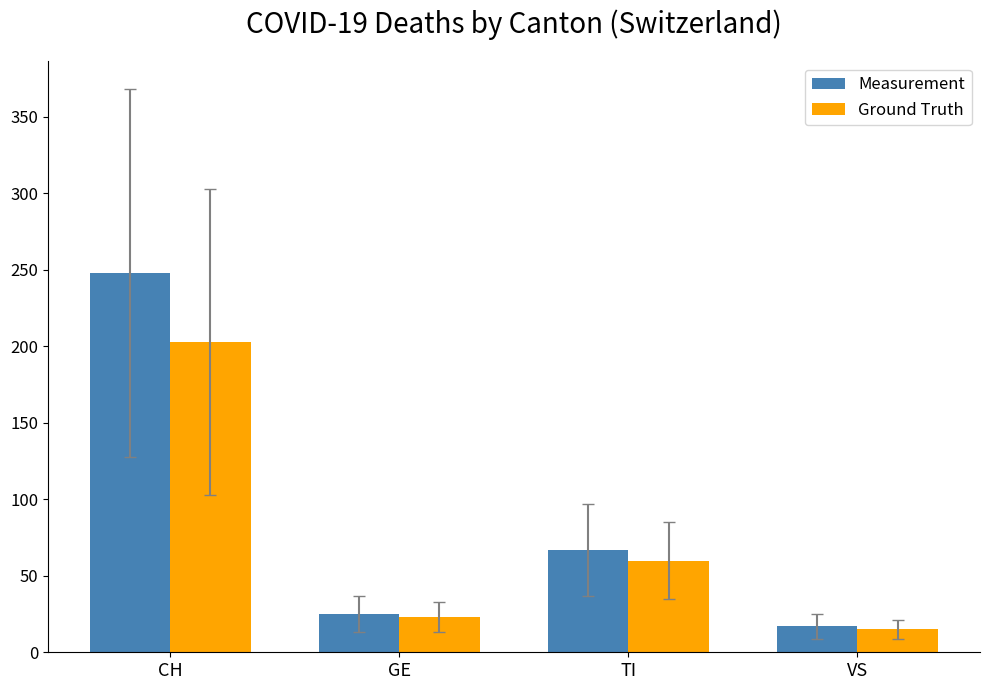

Are the bars grouped side by side (vs. stacked)?

Yes